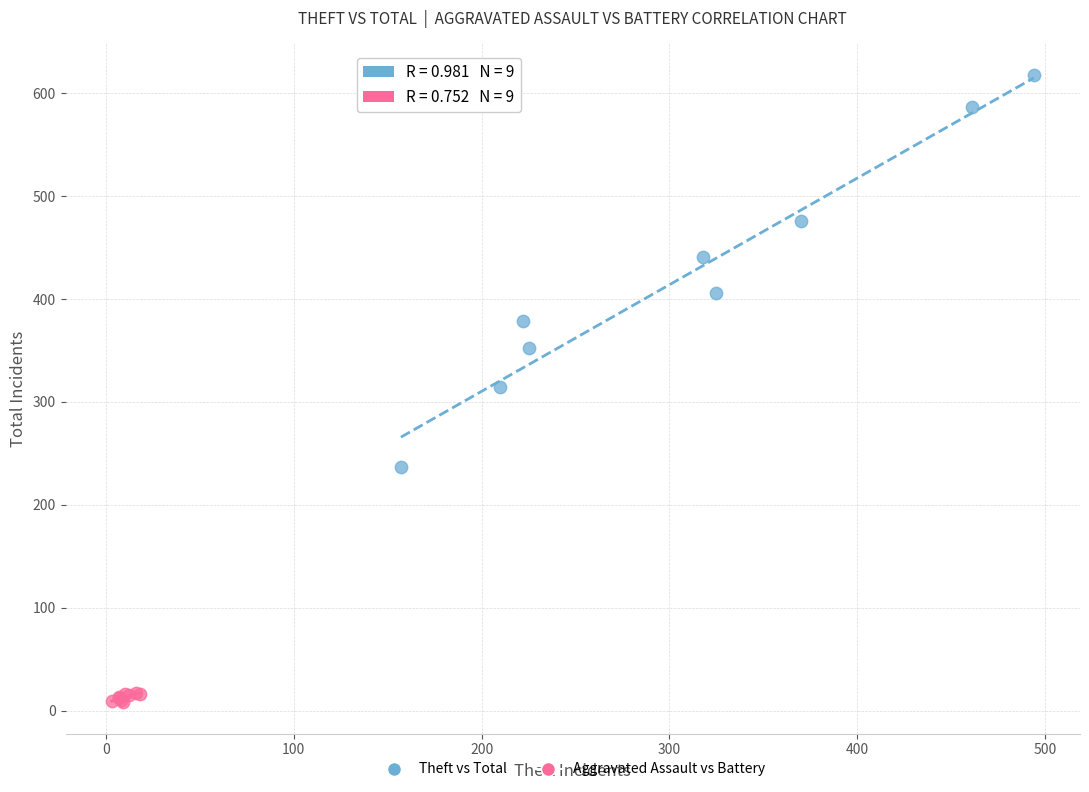

Which series has the widest spread of Y values?

Theft vs Total